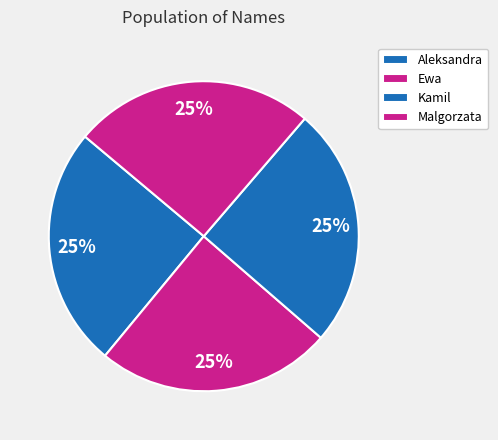

What is the ratio of the value at Malgorzata to the value at Ewa?

1.0